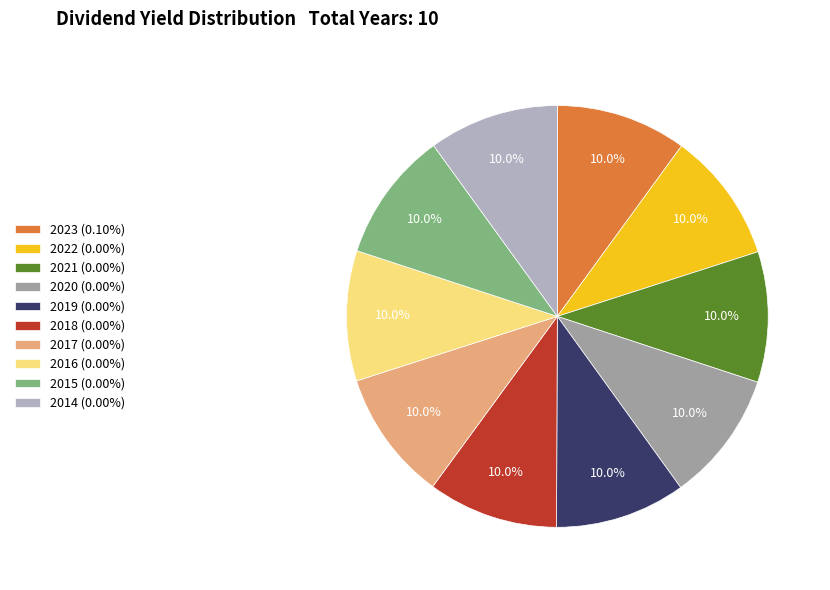

The 2014 (0.00%) slice represents 10% of the pie. True or false?

True